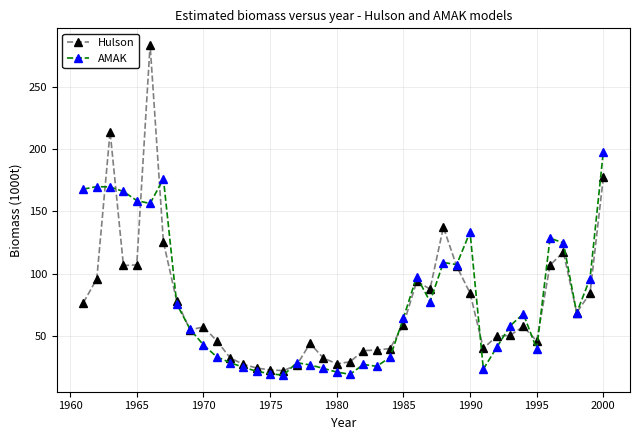

True or false: Hulson has more than 2 points higher than both neighbors.

True